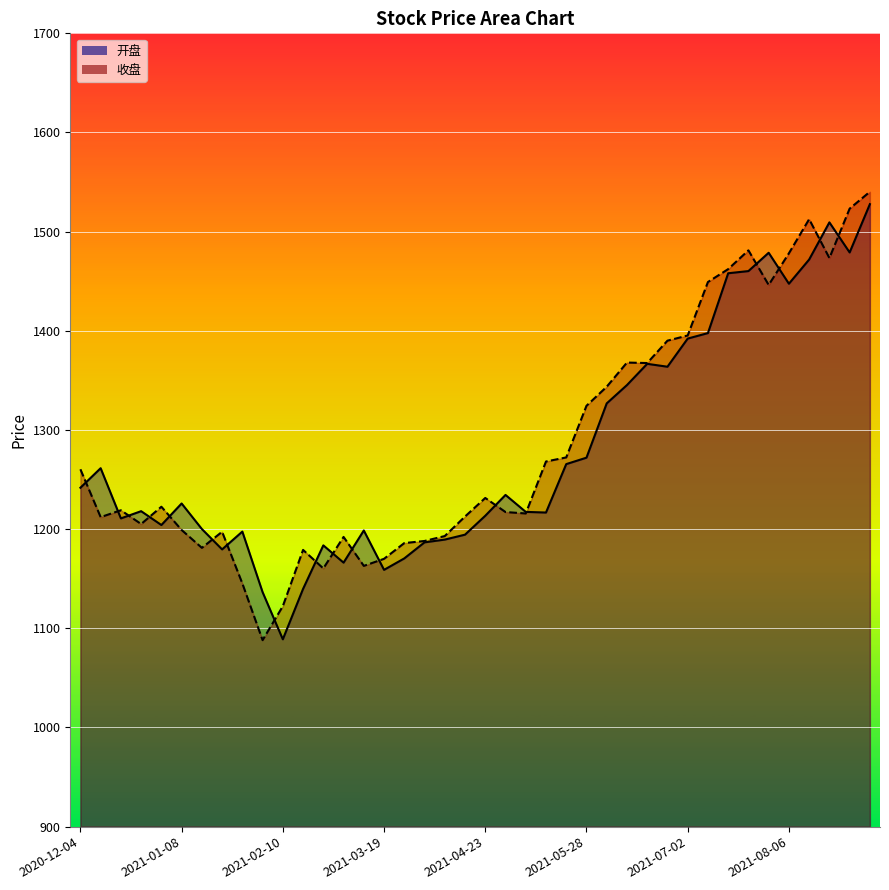

Which series has the largest range (max minus min)?

收盘